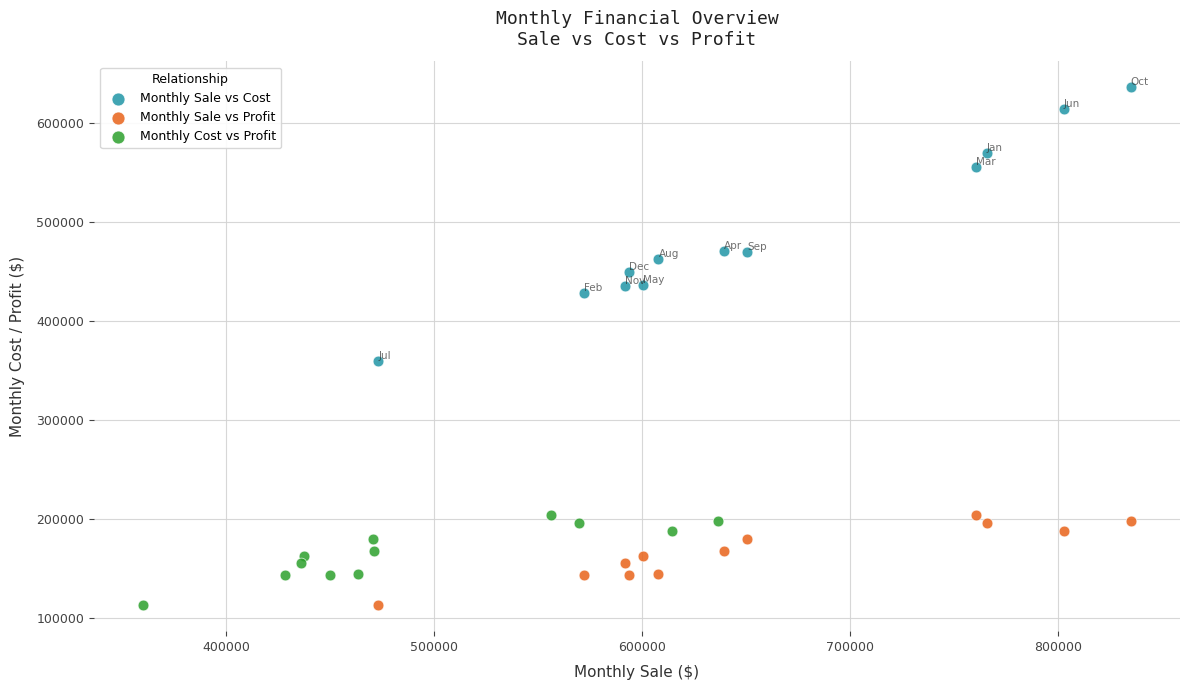

Which series has the widest spread of Y values?

Monthly Sale vs Cost